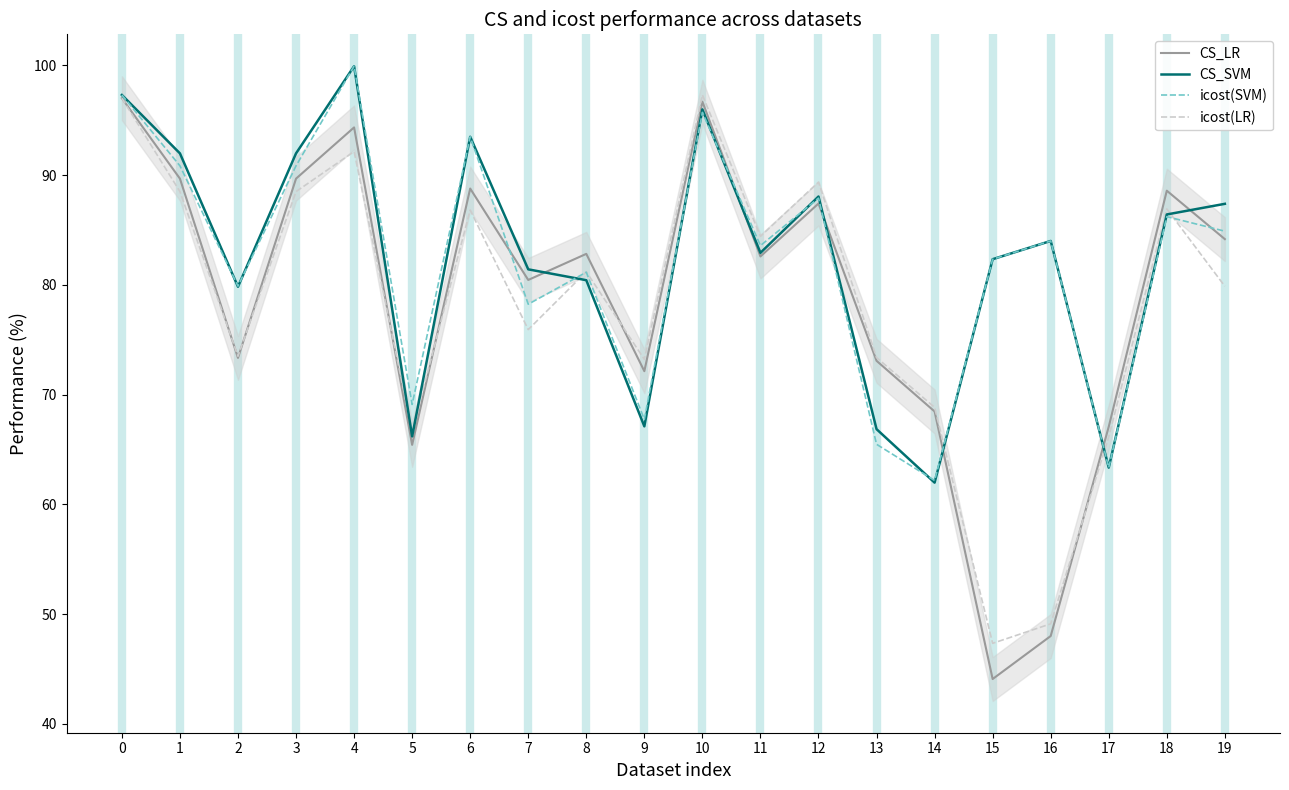

The icost(LR) series shows 66.7 at 5. True or false?

True